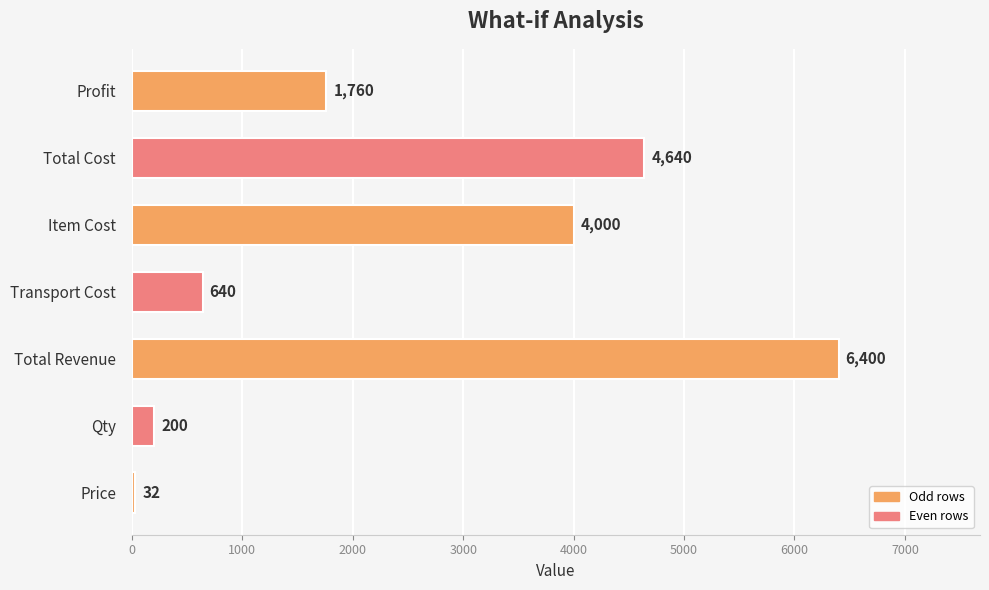

What is the change in value from Qty to Item Cost?

+3800